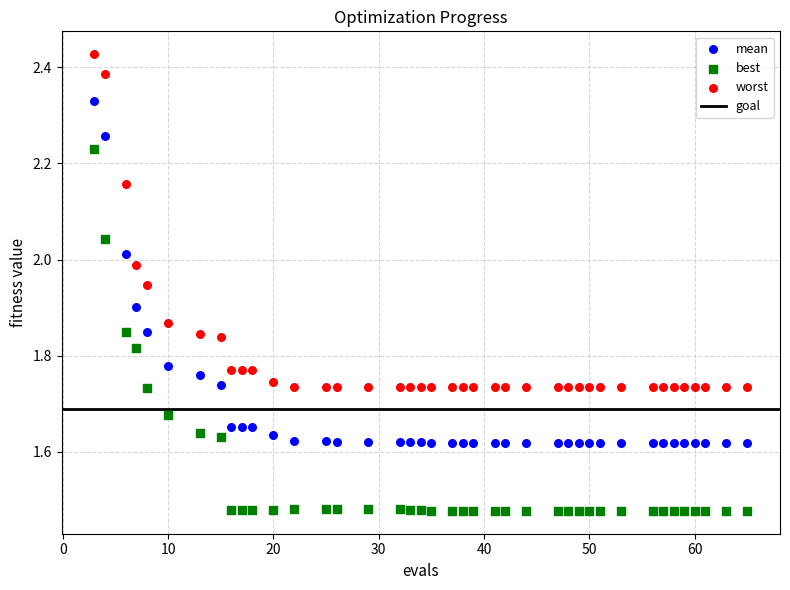

Across all data points, what is the range of Y values (max minus min)?

1.0